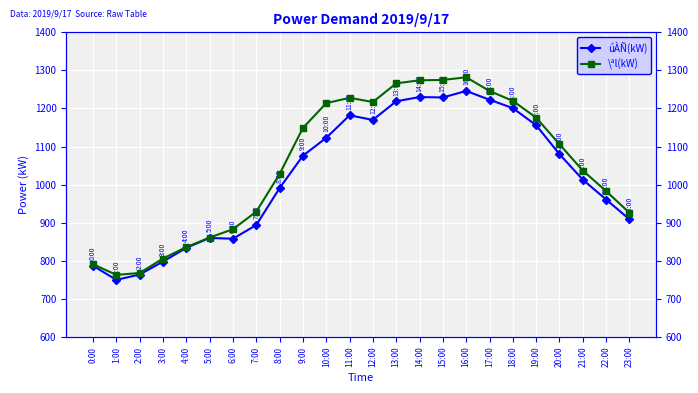

What is the average value of the úÀÑ(kW) series?

1023